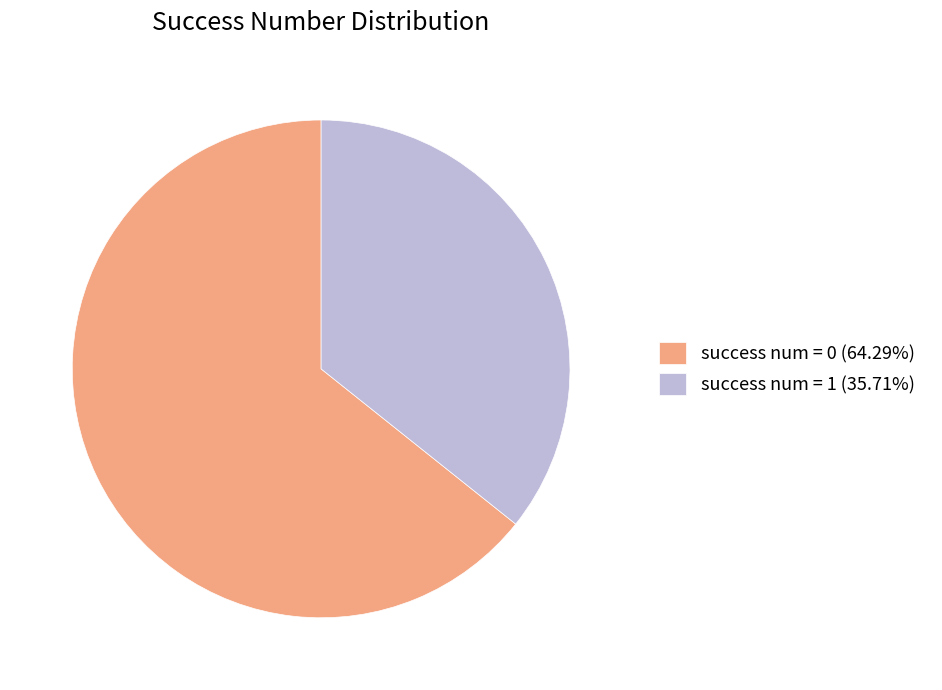

Combined, do success num = 1 (35.71%) and success num = 0 (64.29%) account for over 50%?

Yes